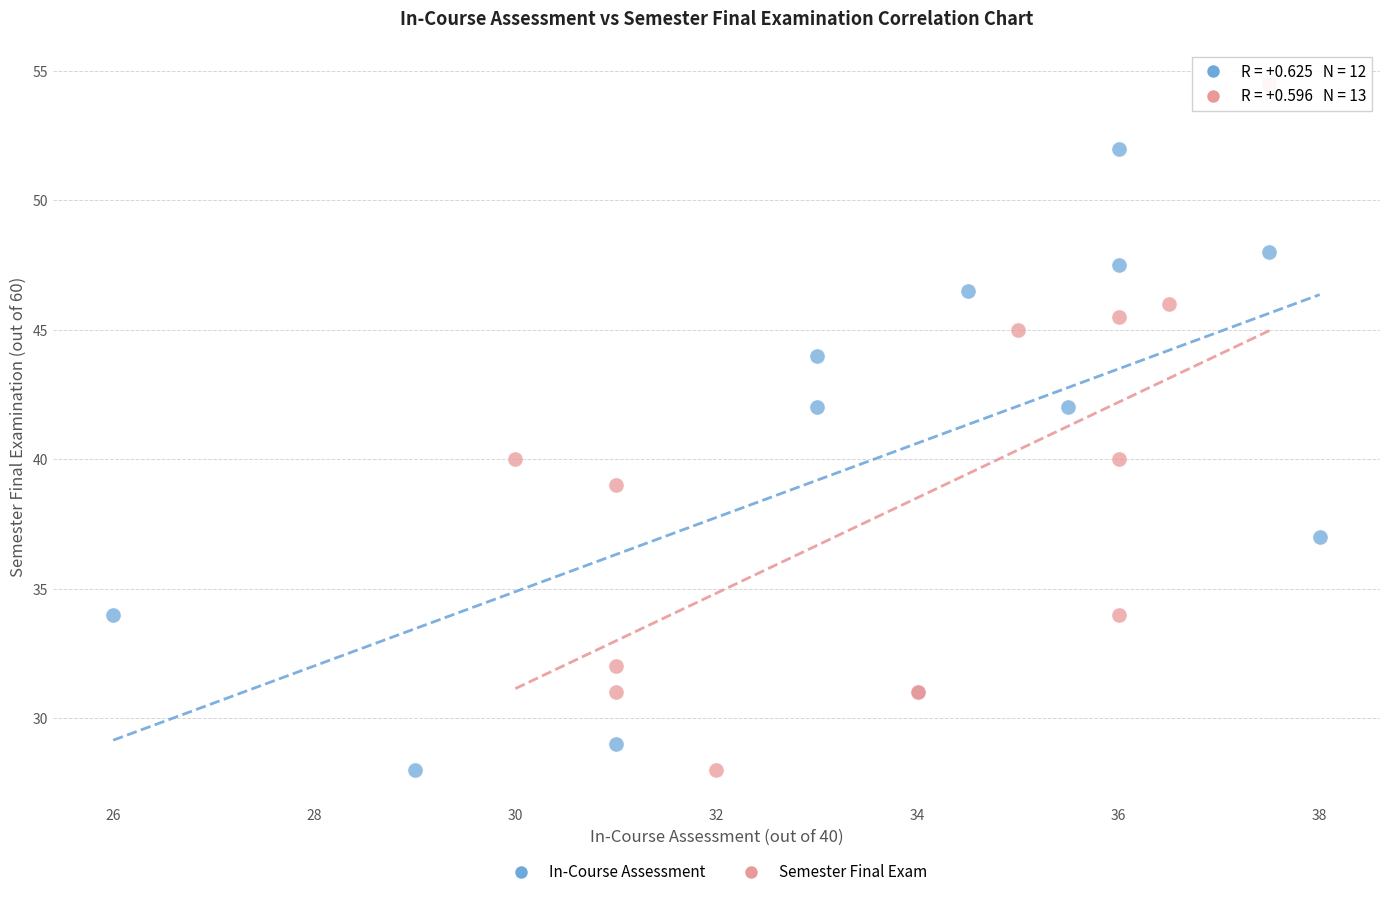

Which series contains the highest Y value?

Semester Final Exam